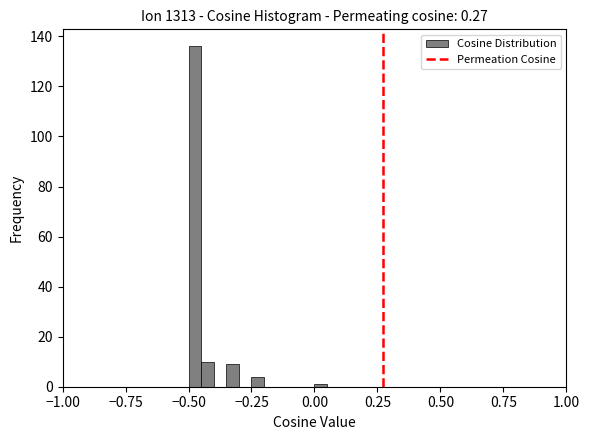

Around what value on the x-axis is the tallest bar? Give the approximate position of its centre, as read against the axis.

-0.45